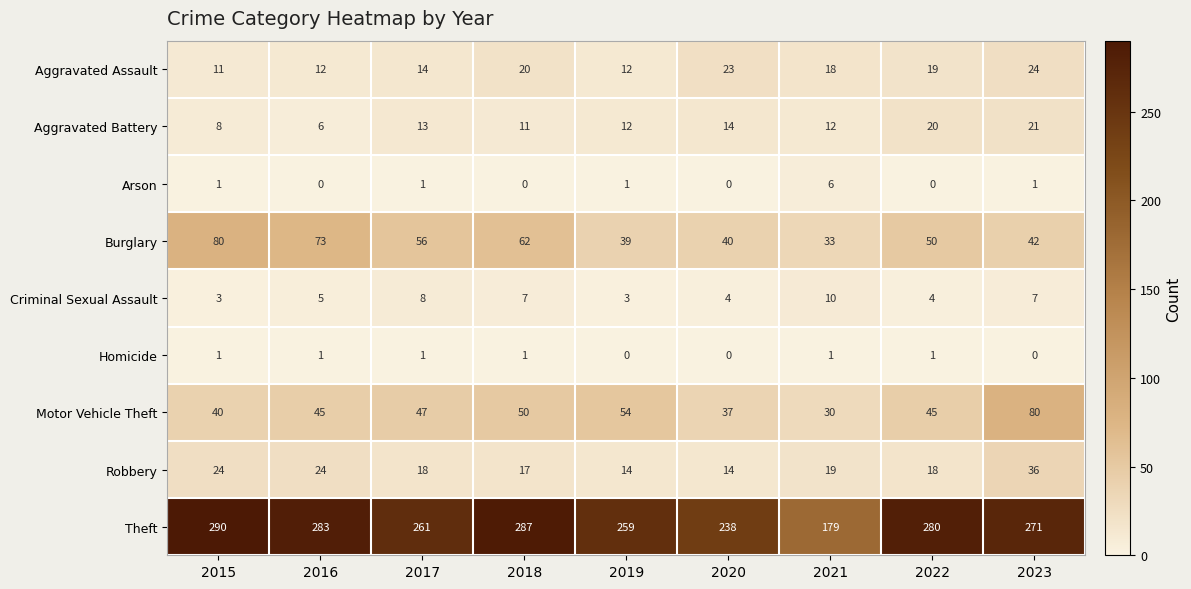

Between 2016 and 2018, which series saw the biggest shift?

Burglary